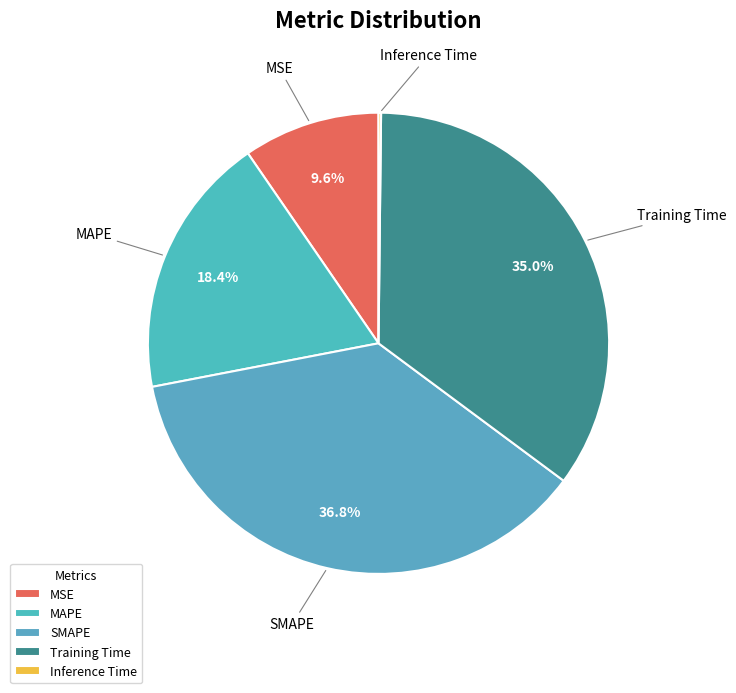

What is the largest slice in the pie chart?

SMAPE